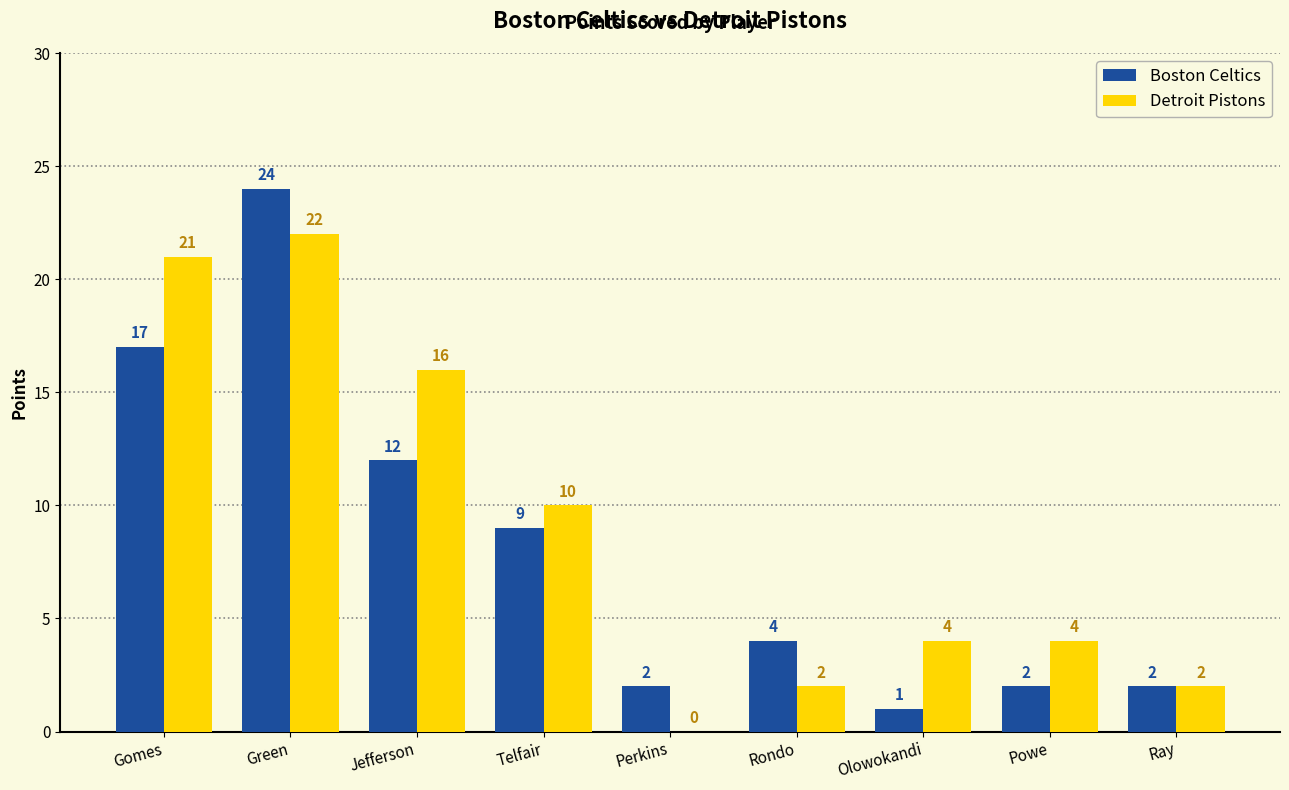

What are all the series names shown in the legend?

Boston Celtics, Detroit Pistons